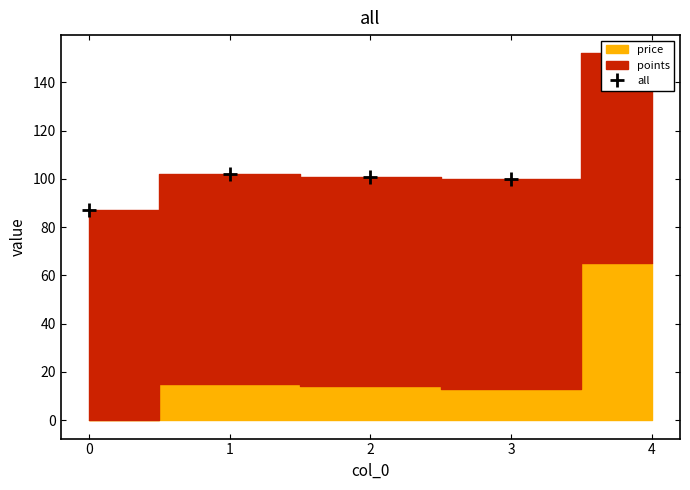

What is the value of the 2nd point from the left?

102